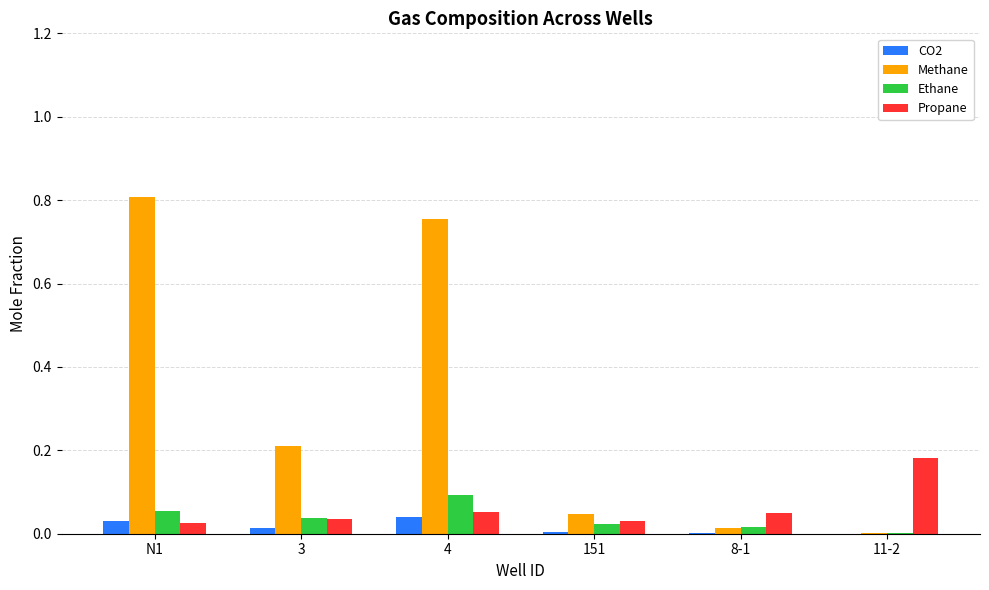

Is it true that Methane equals 0.0 at 11-2?

True